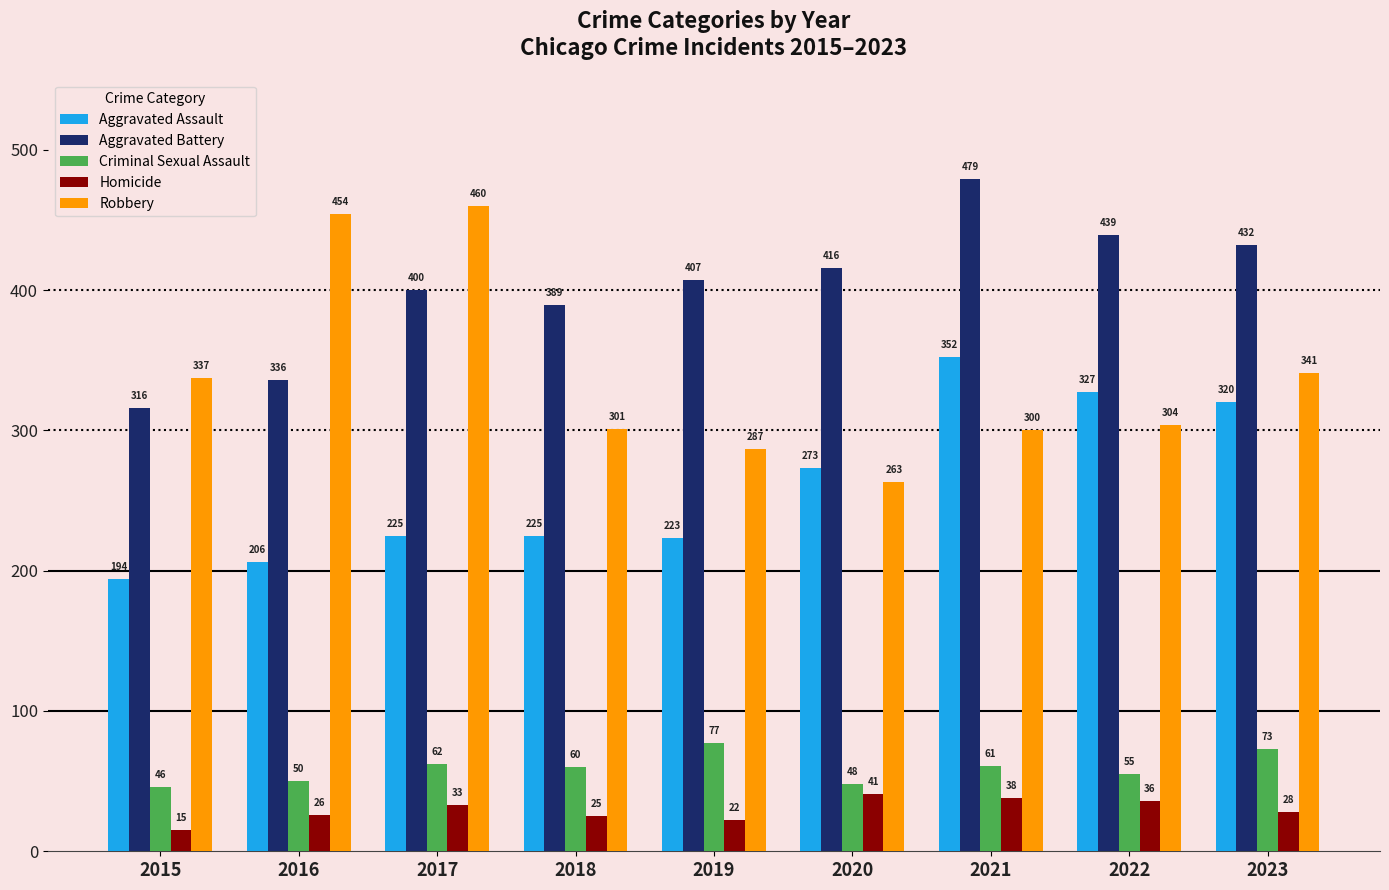

Reading right to left, transcribe all the data shown in this chart.

Aggravated Assault: 320	327	352	273	223	225	225	206	194
Aggravated Battery: 432	439	479	416	407	389	400	336	316
Criminal Sexual Assault: 73	55	61	48	77	60	62	50	46
Homicide: 28	36	38	41	22	25	33	26	15
Robbery: 341	304	300	263	287	301	460	454	337